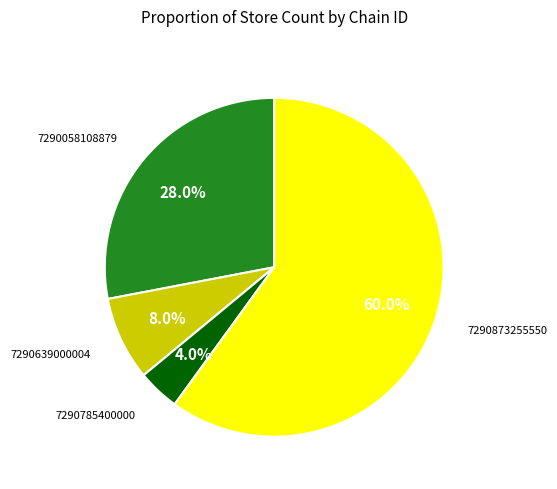

Does any single category account for the majority?

Yes